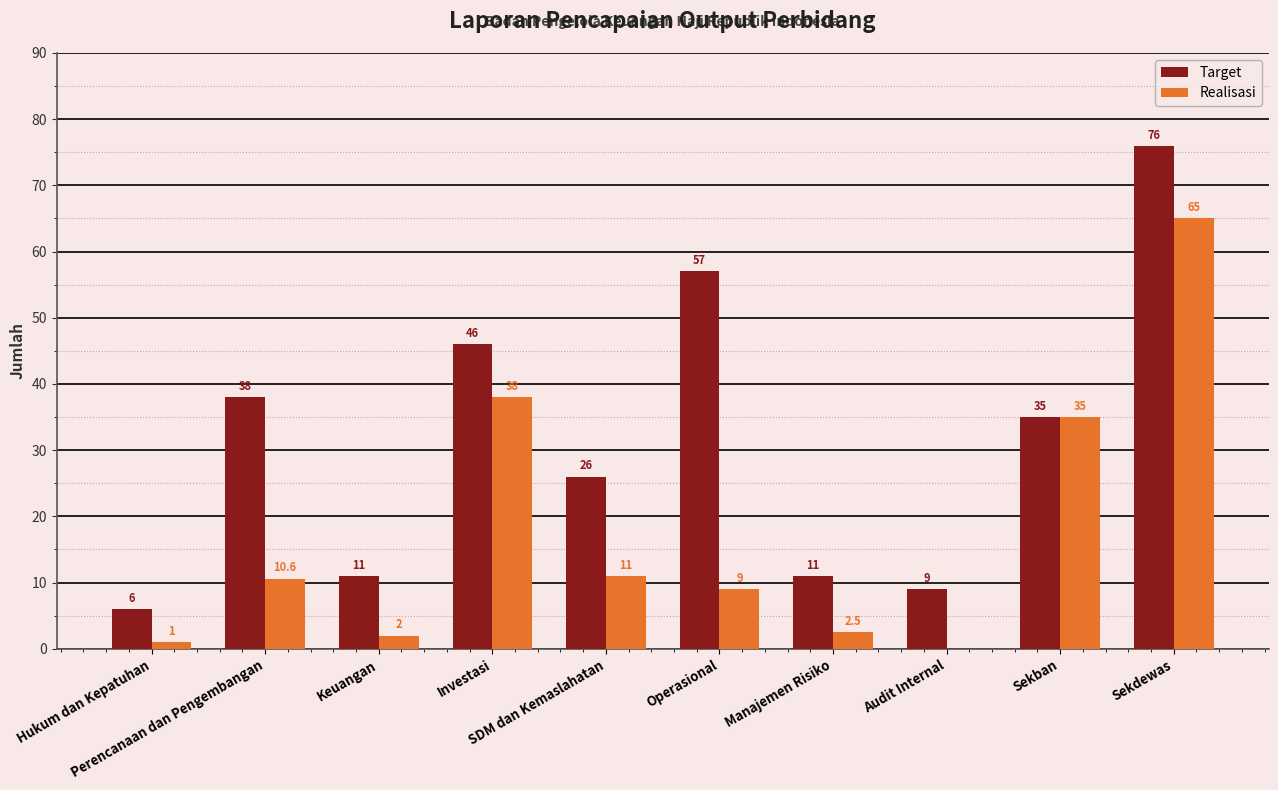

Which series has the largest total across all categories?

Target